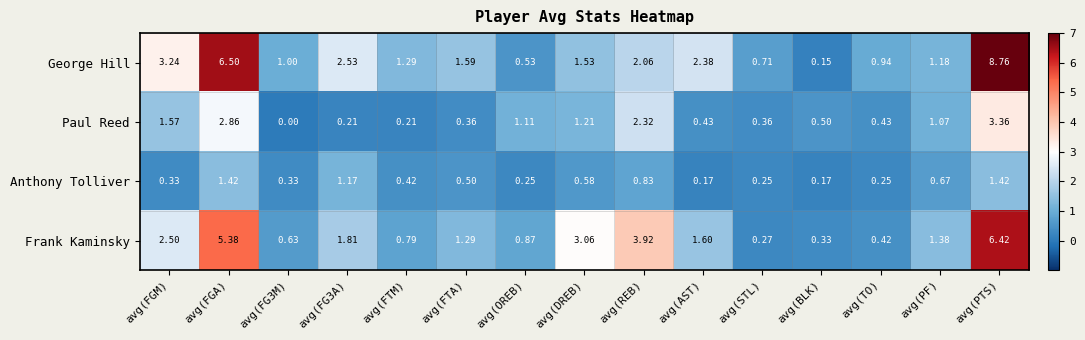

At which label does George Hill reach its minimum?

avg(BLK)